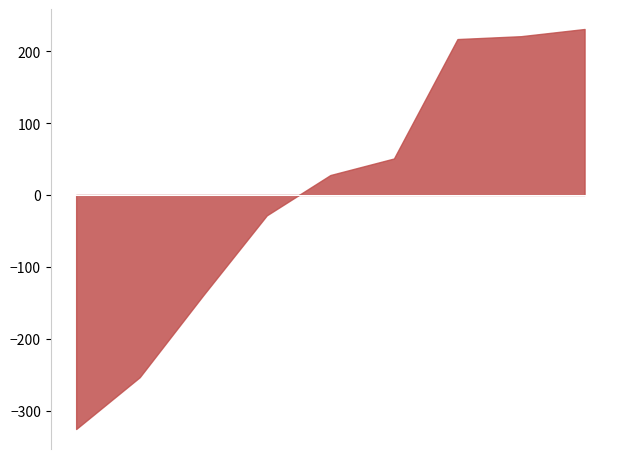

Is the value of Theft at 2023 greater than the value of Burglary at 2020?

Yes